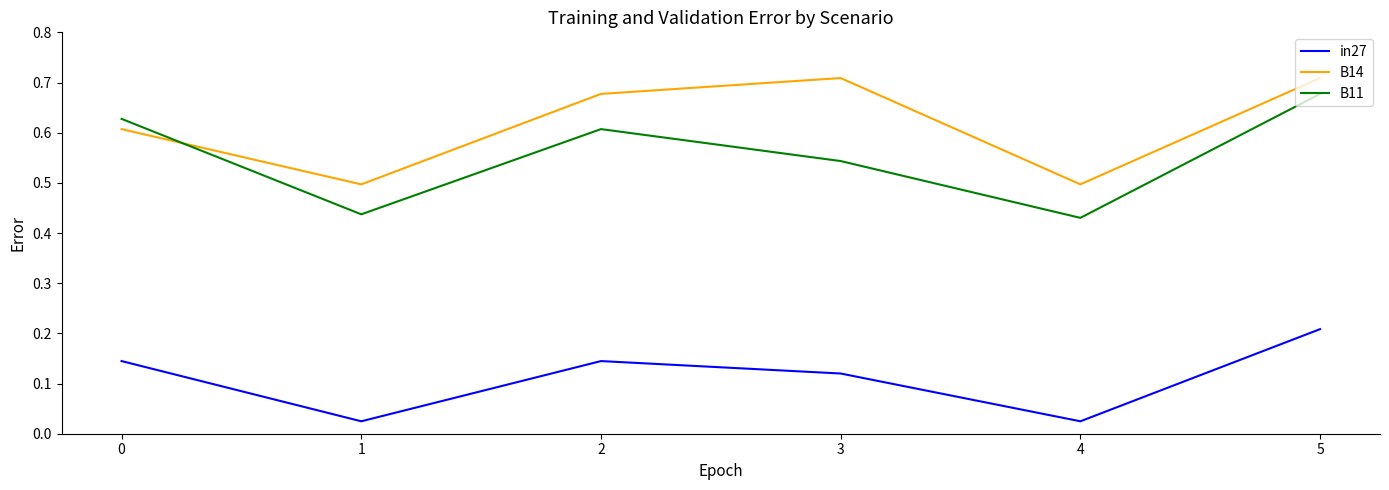

True or false: B11 has a value of 0.3 at 1.

False